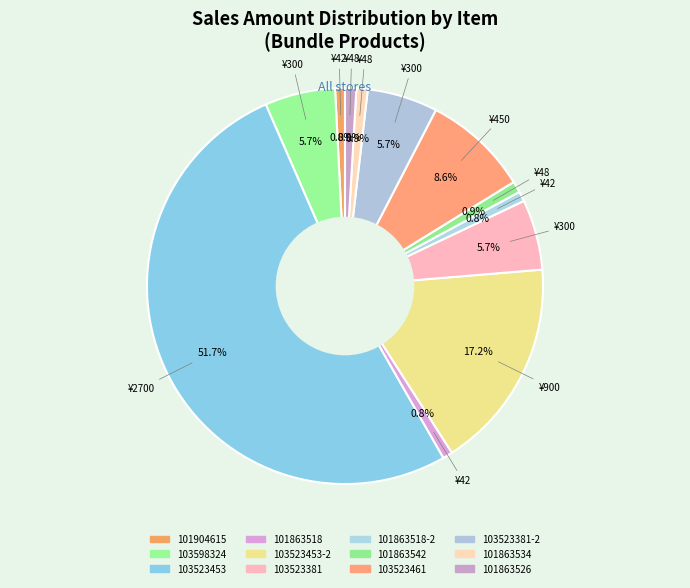

What is the smallest slice in the pie chart?

101904615